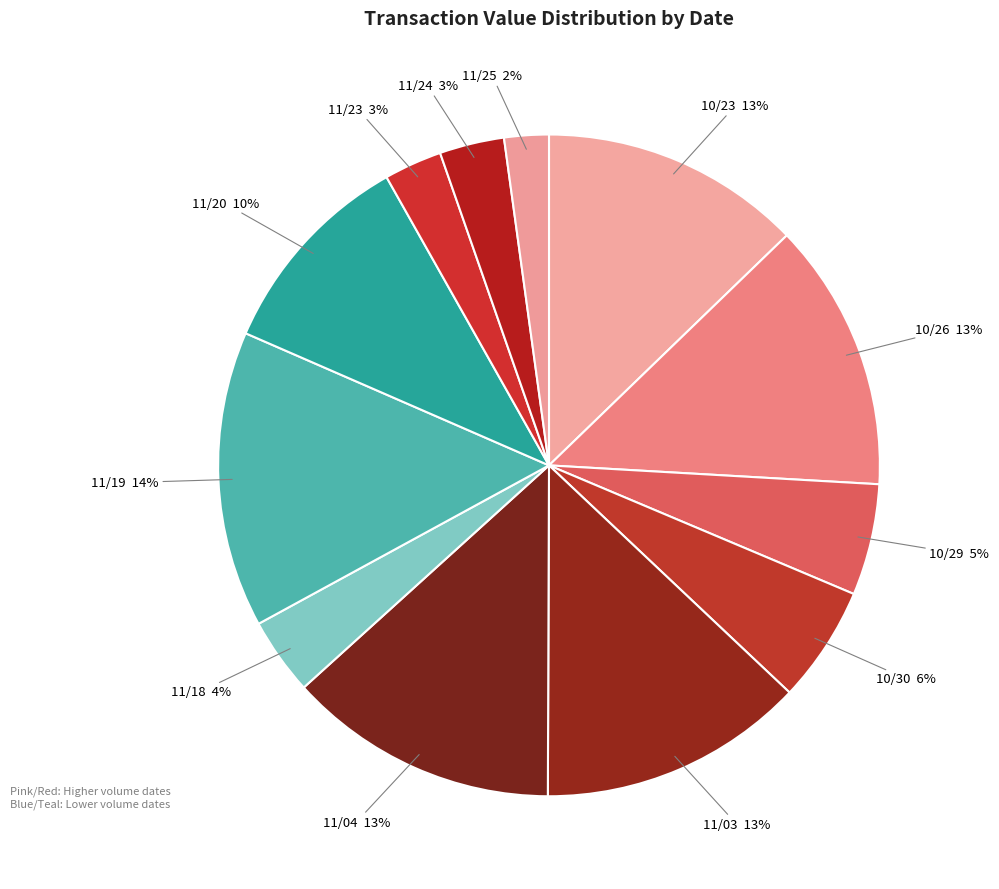

To the nearest percent, what is the difference between the largest and smallest slice percentages?

12%